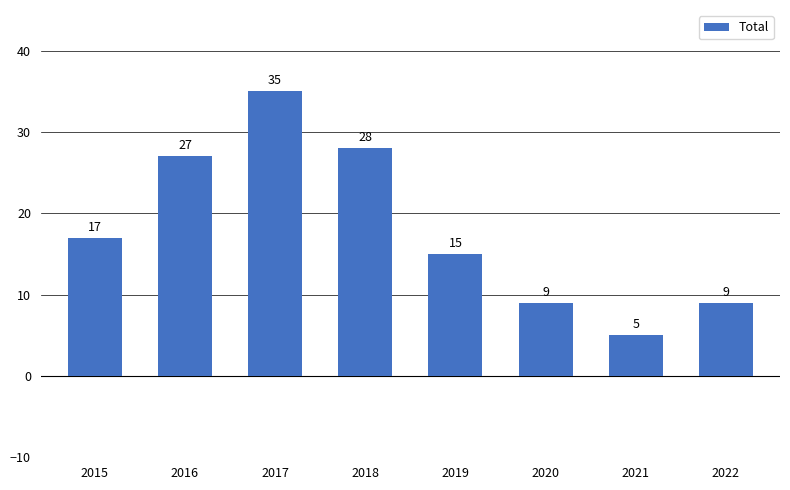

Which label corresponds to the largest value in the chart?

2017